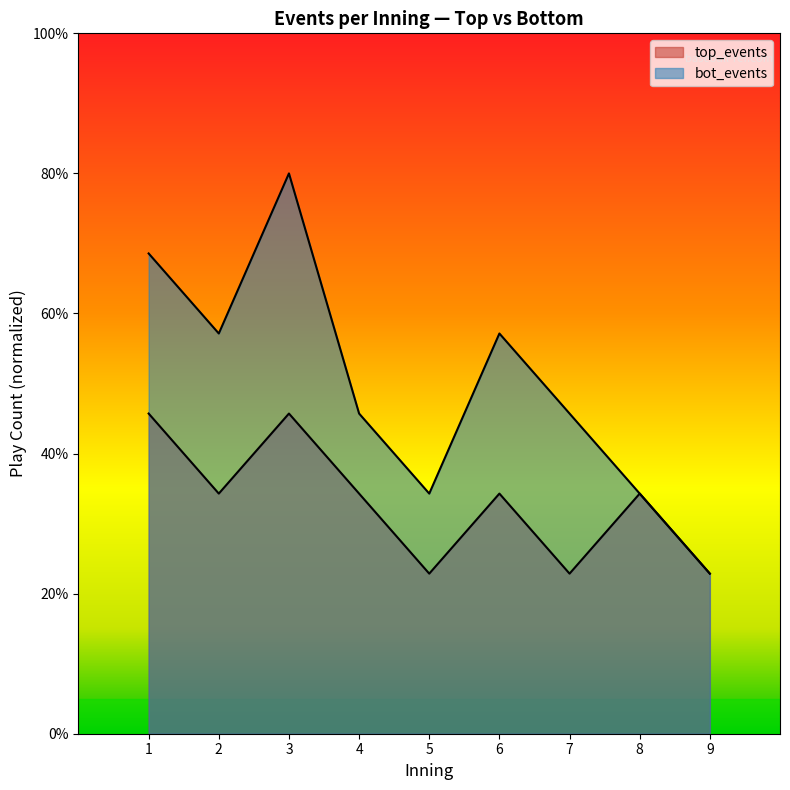

The value of top_events at 8 is 5.9. True or false?

False